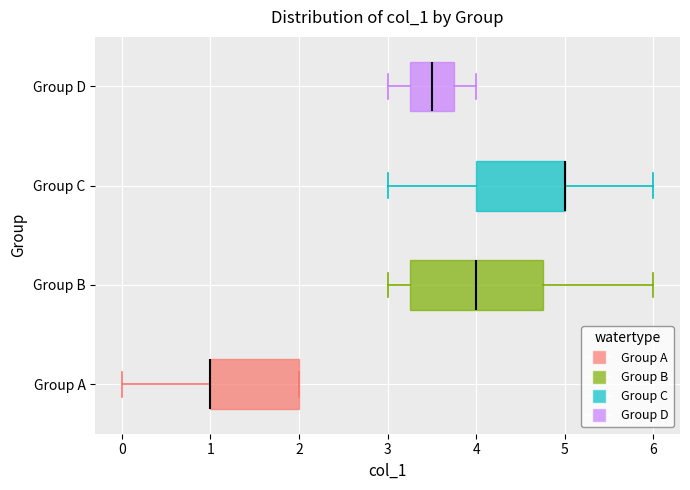

Comparing the boxes themselves (not the whiskers), which one is the widest?

Group B